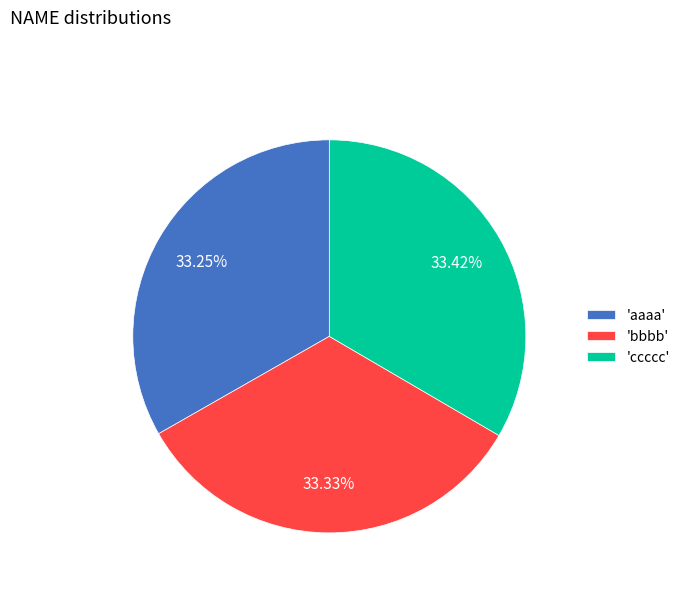

Do 'bbbb' and 'aaaa' together represent more than half of the pie?

Yes